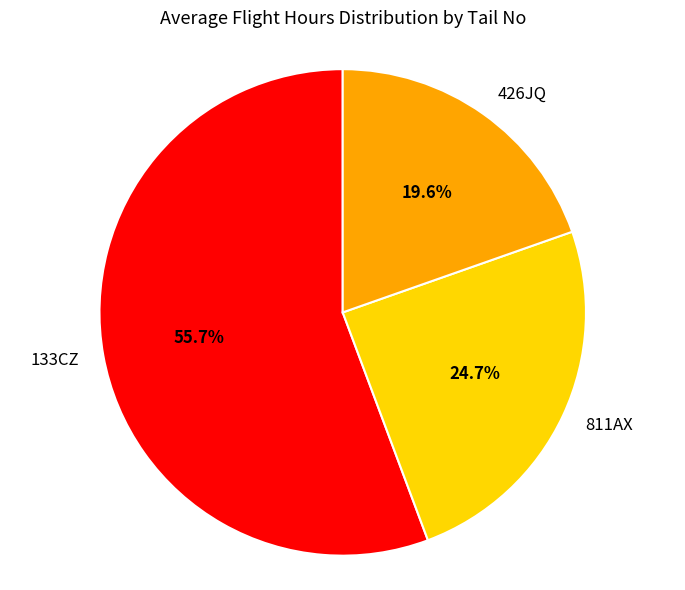

Which category has the biggest portion of the pie?

133CZ